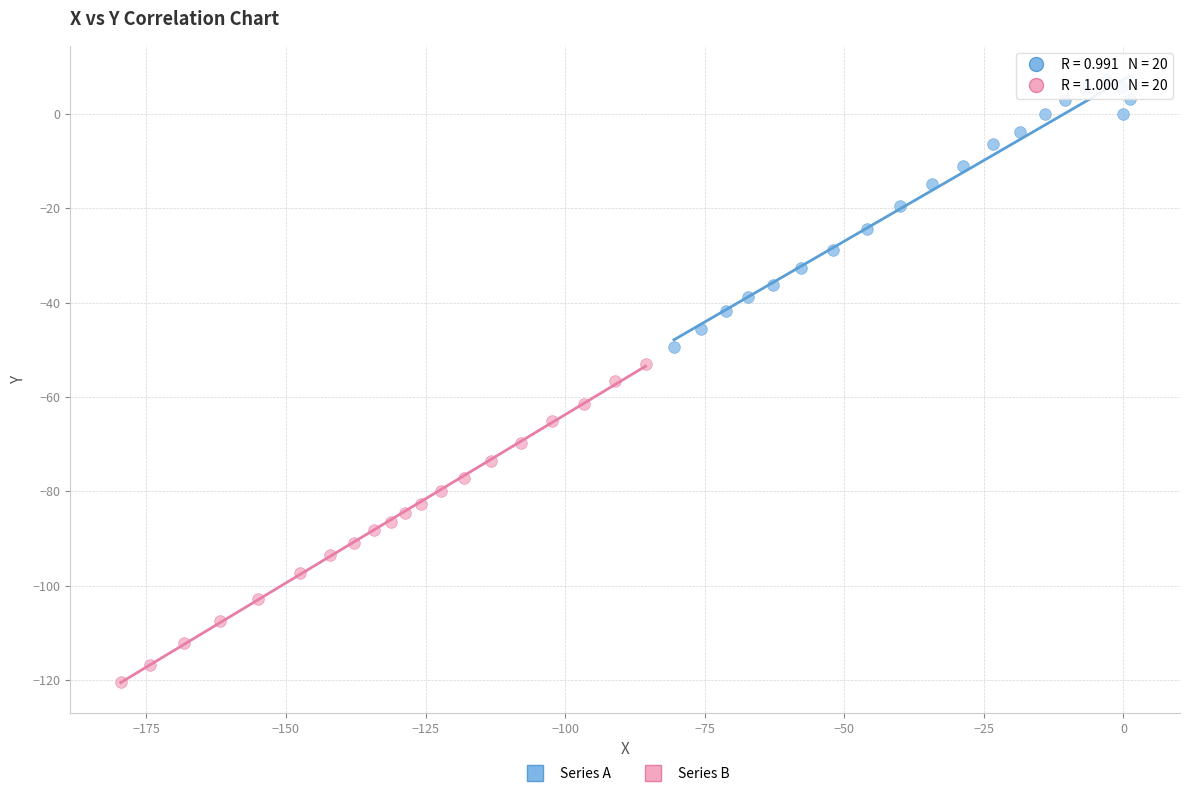

Which series contains the highest Y value?

Series A